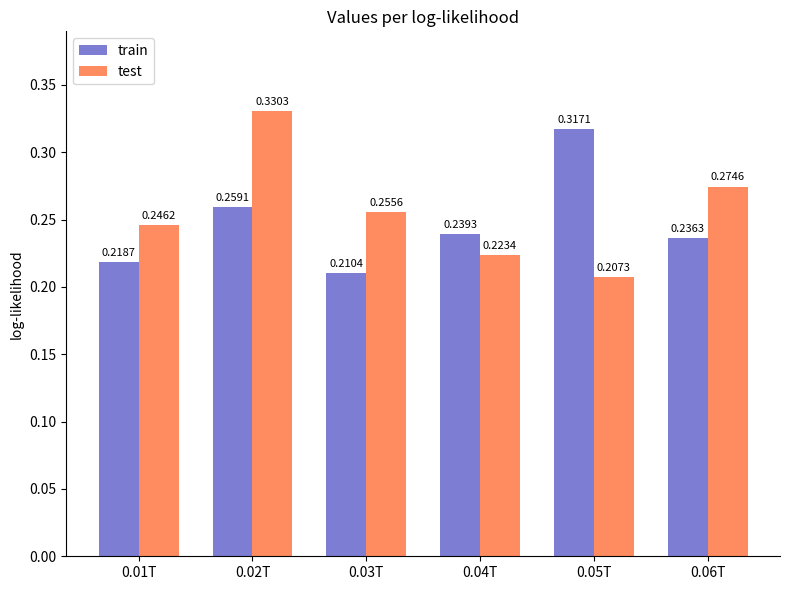

At which category is the sum across all series the highest?

0.02T